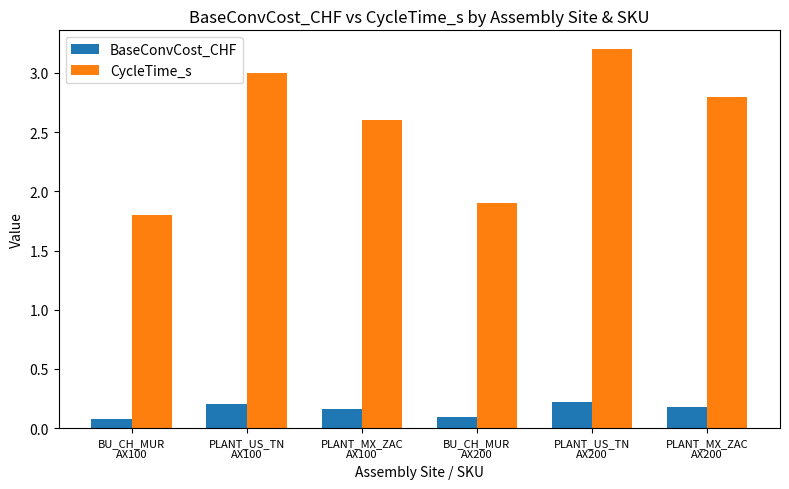

What is the minimum value shown in the chart?

0.1